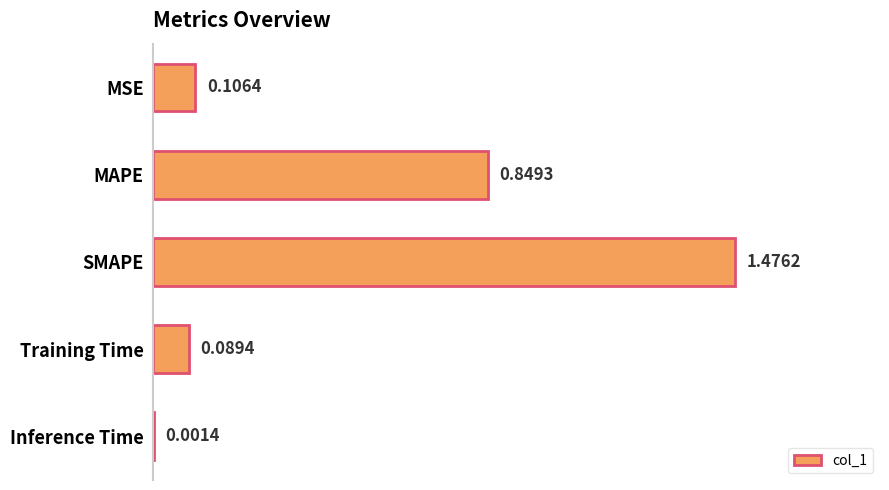

What is the sum of the values at MAPE and SMAPE?

2.3